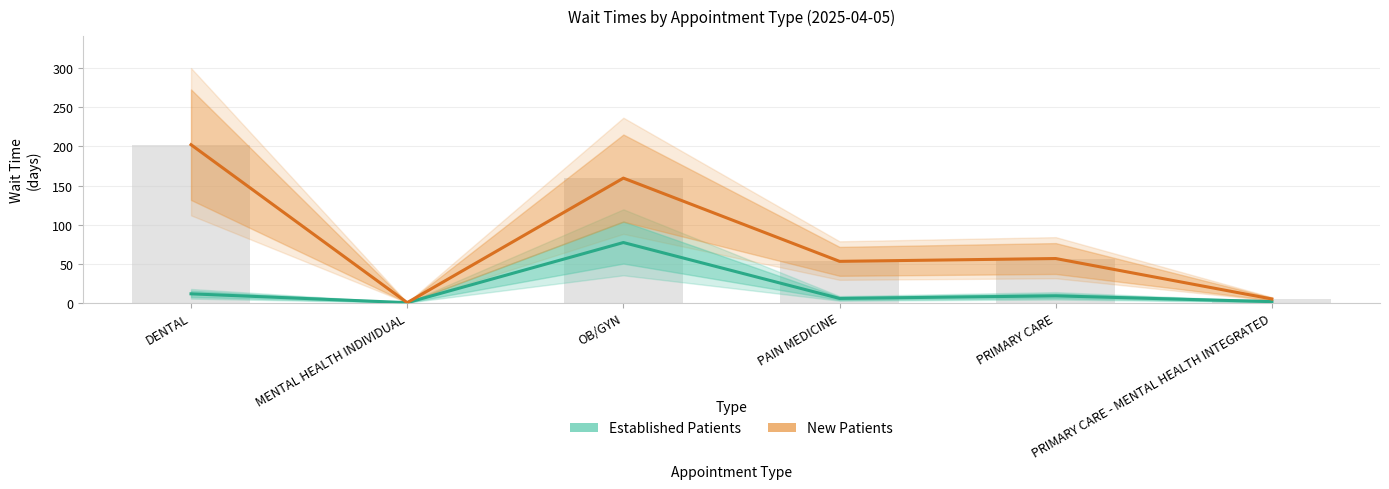

At which category is the sum across all series the highest?

OB/GYN